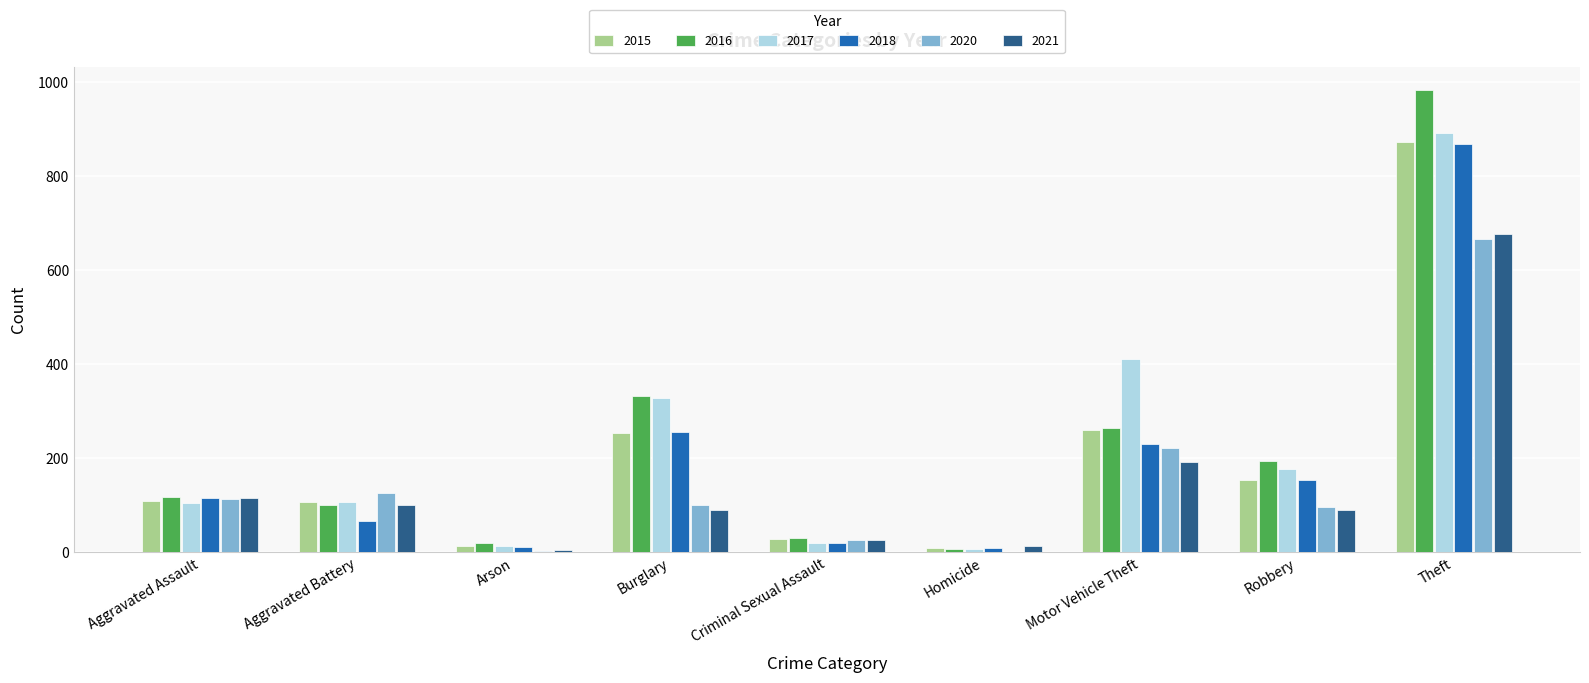

What is the maximum value shown in the chart?

984